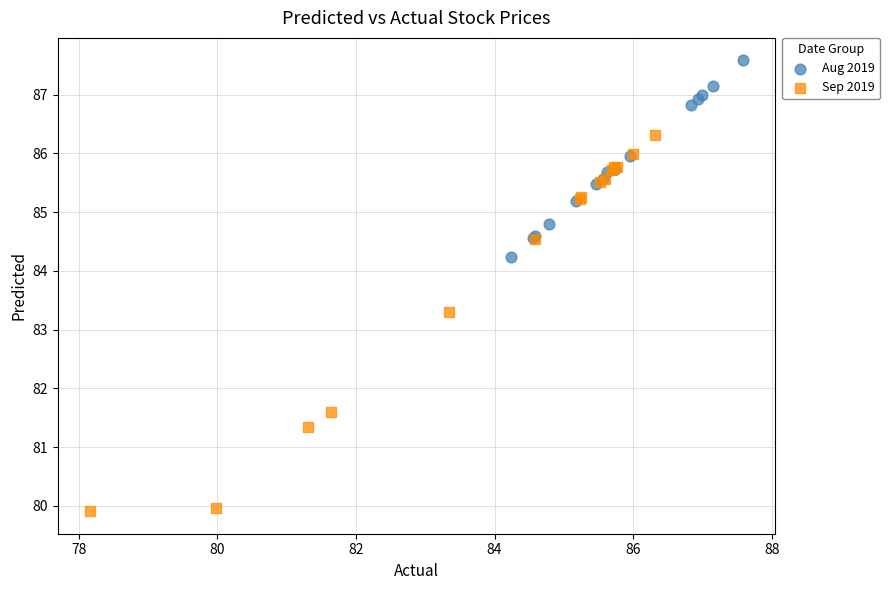

Which series has the largest Y range (max minus min)?

Sep 2019